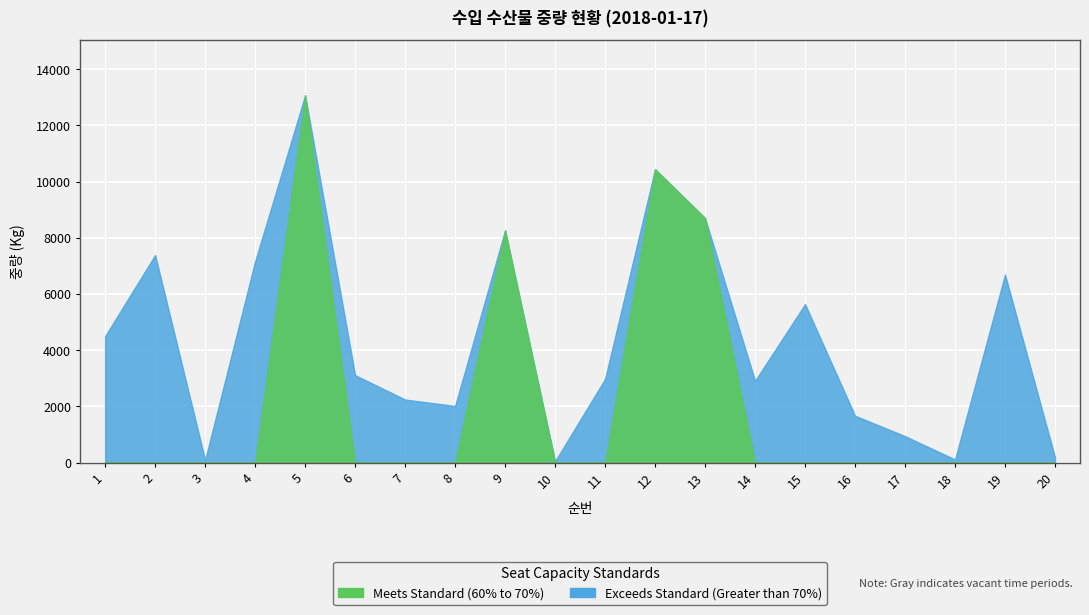

True or false: 중량(Kg) and 순번 cross at least once.

False